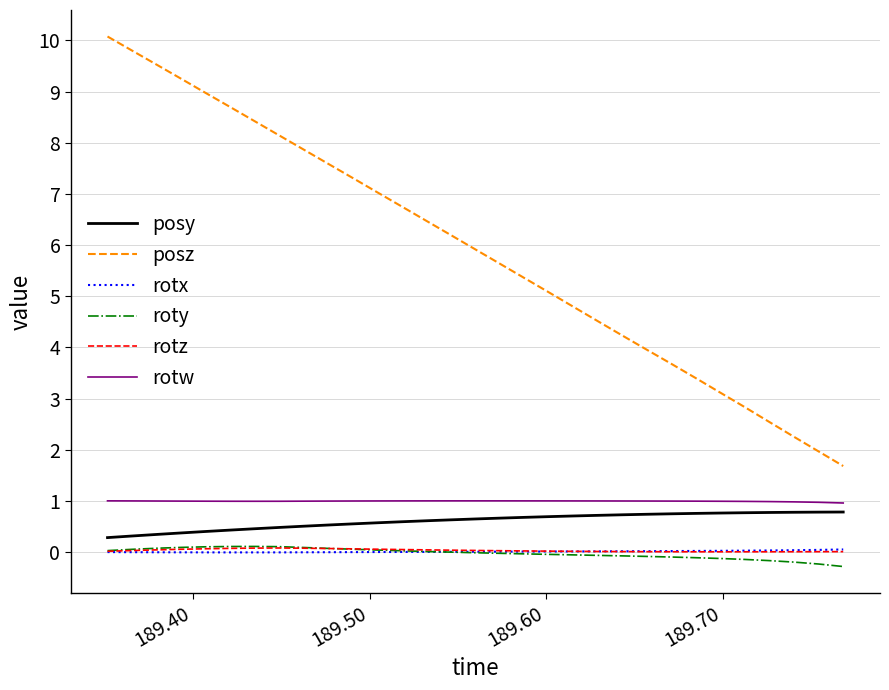

True or false: roty and posy cross at least once.

False